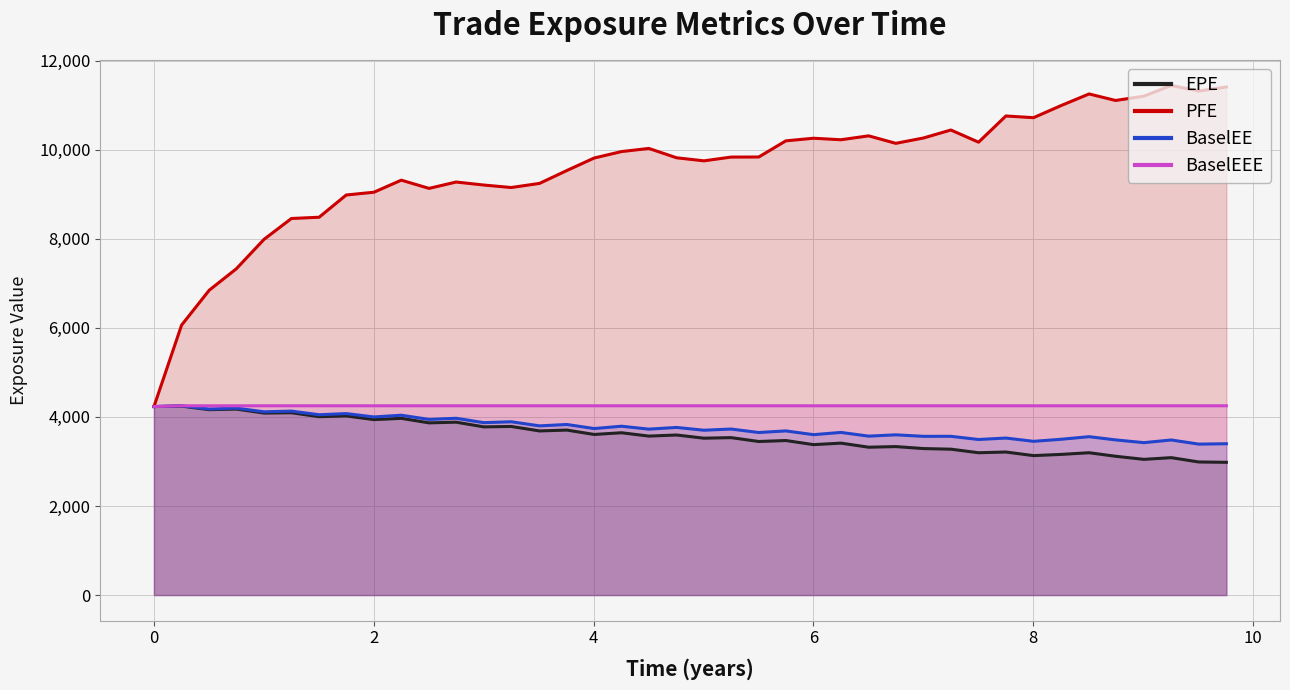

True or false: PFE and BaselEEE cross at least once.

False